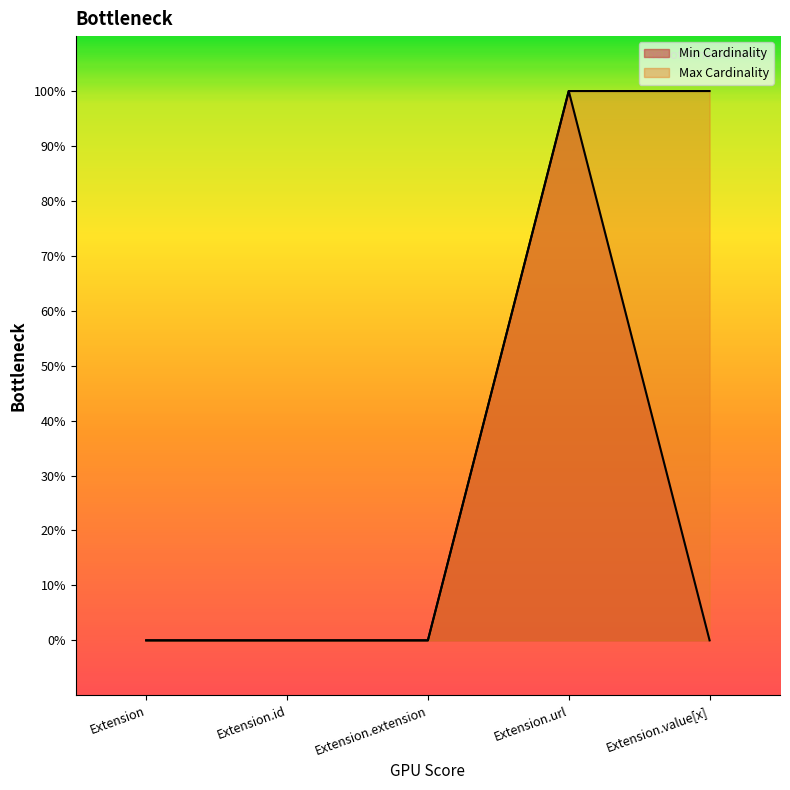

How many interior local peaks does the Min Cardinality series have?

1